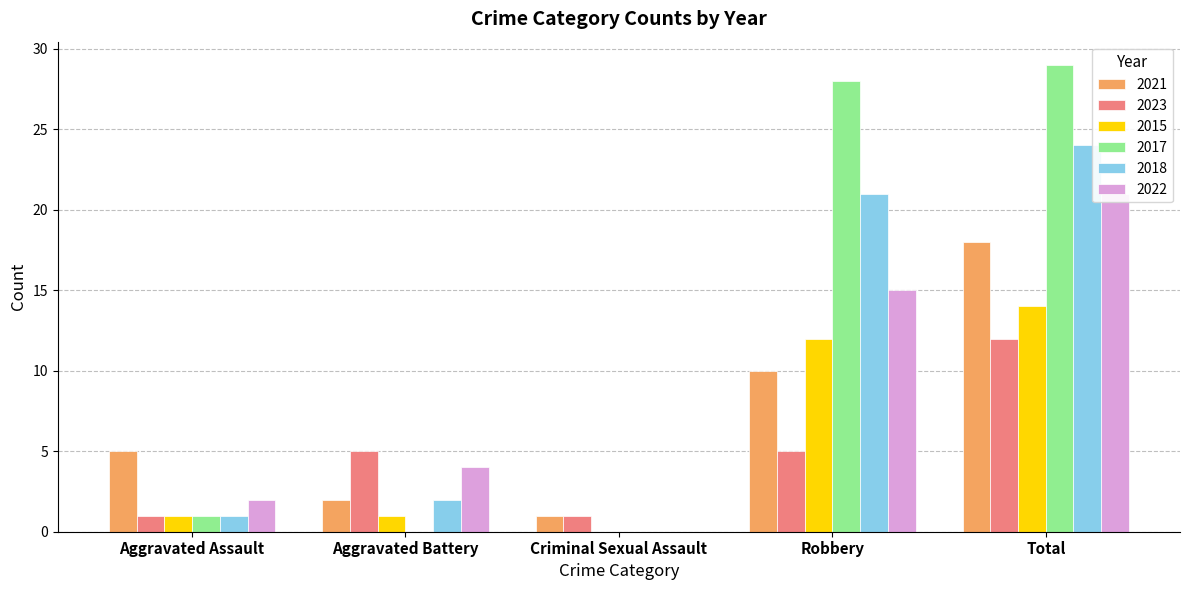

Reading left to right, list all the values displayed in this chart.

2021: Aggravated Assault=5	Aggravated Battery=2	Criminal Sexual Assault=1	Robbery=10	Total=18
2023: Aggravated Assault=1	Aggravated Battery=5	Criminal Sexual Assault=1	Robbery=5	Total=12
2015: Aggravated Assault=1	Aggravated Battery=1	Criminal Sexual Assault=0	Robbery=12	Total=14
2017: Aggravated Assault=1	Aggravated Battery=0	Criminal Sexual Assault=0	Robbery=28	Total=29
2018: Aggravated Assault=1	Aggravated Battery=2	Criminal Sexual Assault=0	Robbery=21	Total=24
2022: Aggravated Assault=2	Aggravated Battery=4	Criminal Sexual Assault=0	Robbery=15	Total=21